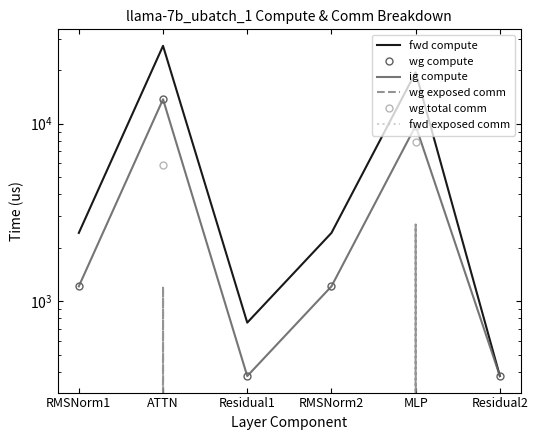

What is the total value across all series at Residual1?

1513.8